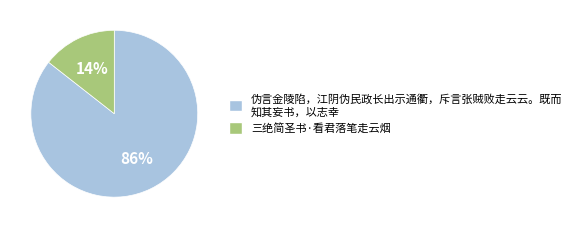

To the nearest percent, what is the combined percentage of 三绝简圣书·看君落笔走云烟 and 伪言金陵陷，江阴伪民政长出示通衢，斥言张贼败走云云。既而 知其妄书，以志幸?

100%